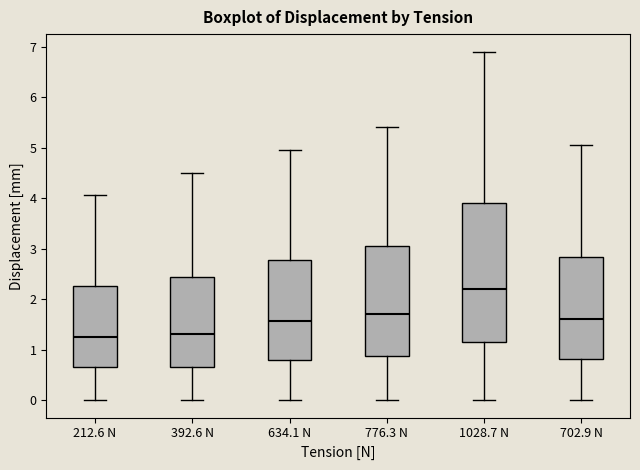

Reading left to right, read every box against the y-axis: the position of its median line, the range the box covers, and the ends of its whiskers. The values are not printed on the chart, so give them approximately, as read against the axis.

212.6 N: median 1.3, box 0.6 to 2.3, whiskers 0.0 to 4.1
392.6 N: median 1.3, box 0.7 to 2.4, whiskers 0.0 to 4.5
634.1 N: median 1.6, box 0.8 to 2.8, whiskers 0.0 to 5.0
776.3 N: median 1.7, box 0.9 to 3.0, whiskers 0.0 to 5.4
1028.7 N: median 2.2, box 1.1 to 3.9, whiskers 0.0 to 6.9
702.9 N: median 1.6, box 0.8 to 2.8, whiskers 0.0 to 5.1